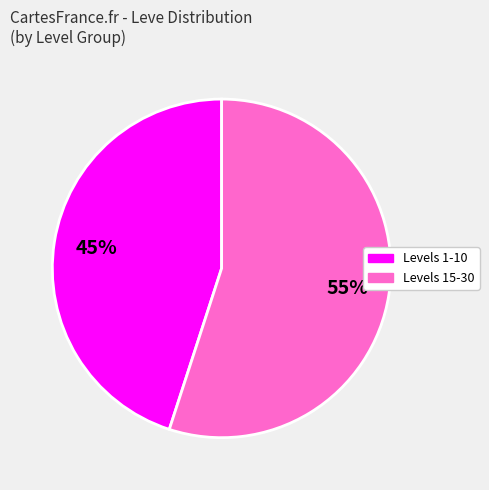

Is there a majority slice in this chart?

Yes